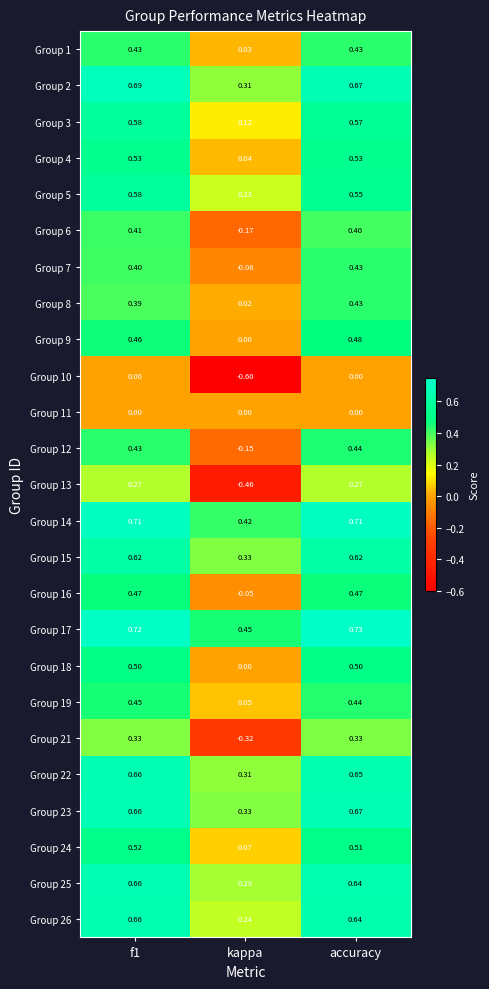

At which label does Group 1 reach its minimum?

kappa